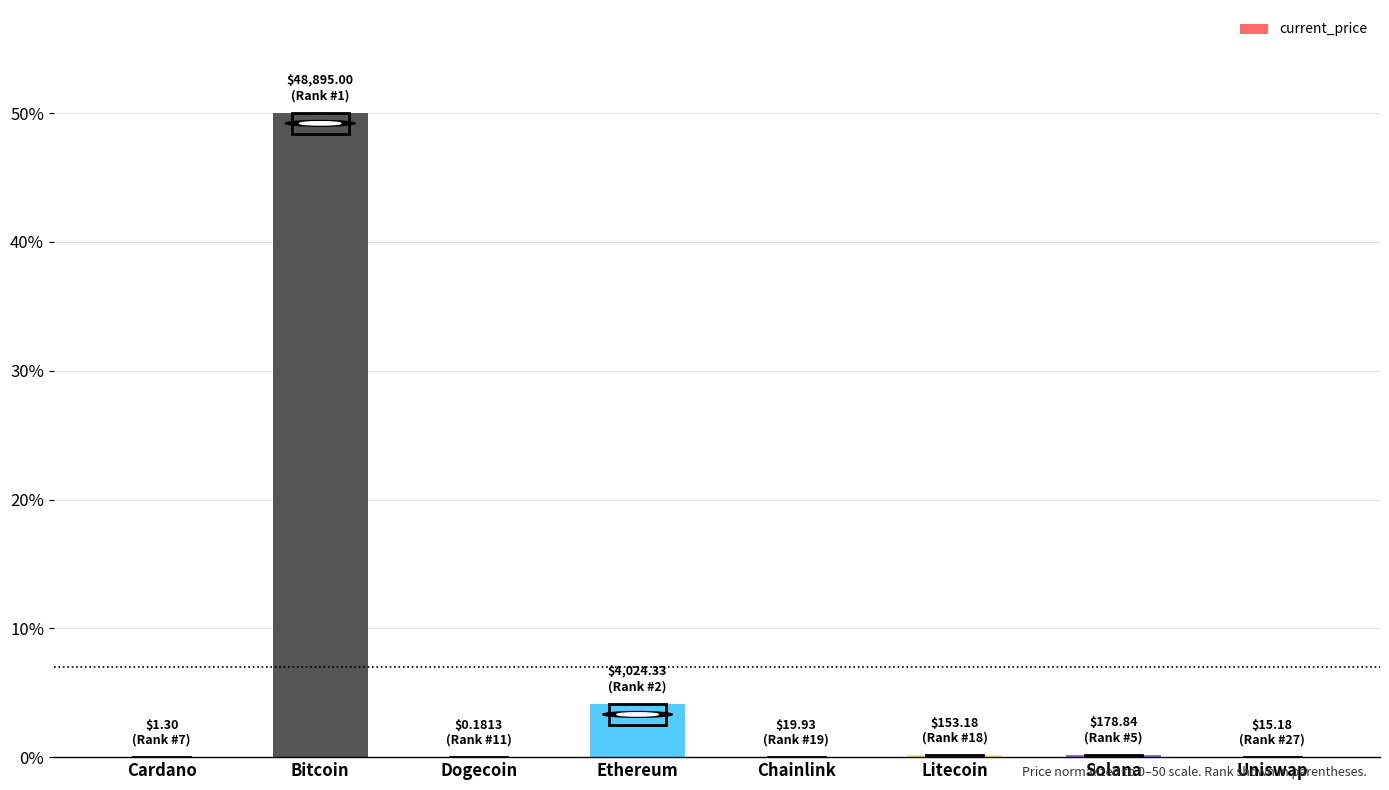

What is the maximum value shown in the chart?

50.0